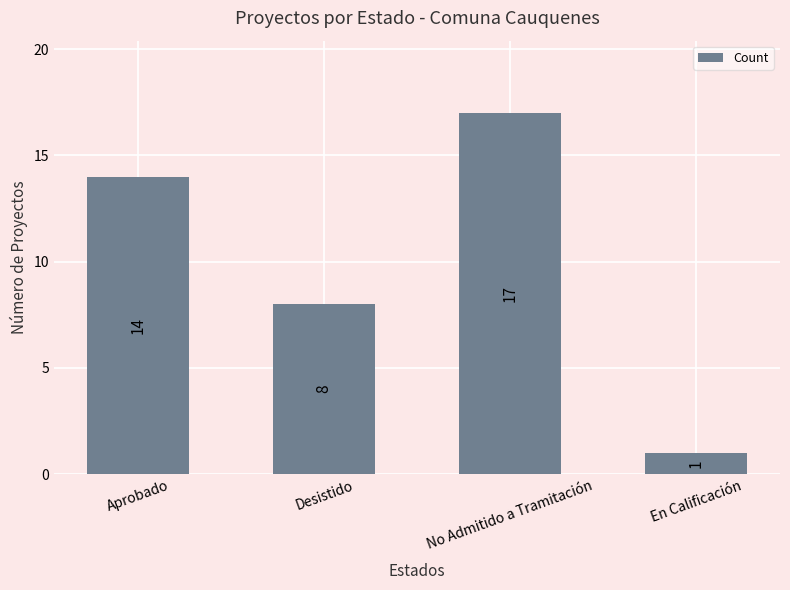

The value at No Admitido a Tramitación is 5. True or false?

False